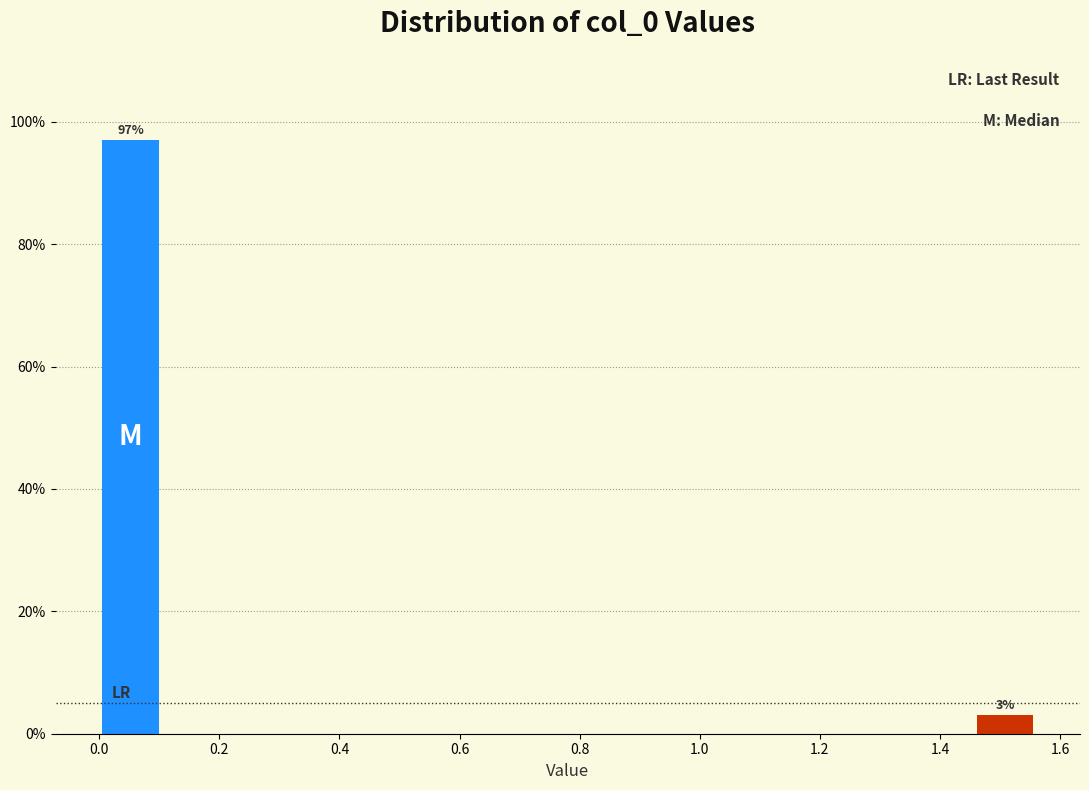

Which range on the x-axis has the tallest bar?

0.00 to 0.10